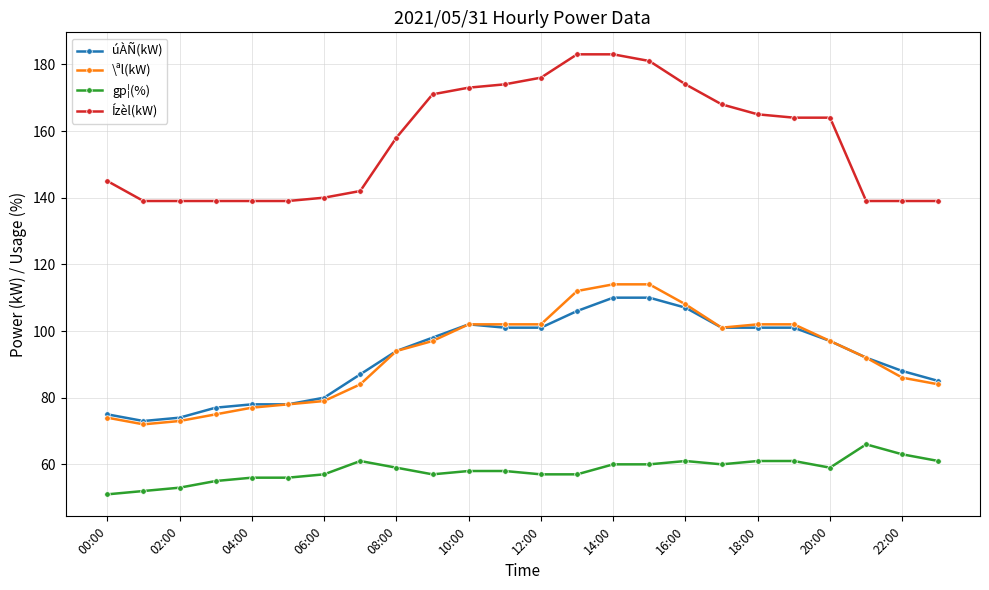

Which series has the widest spread of values?

Ízèl(kW)